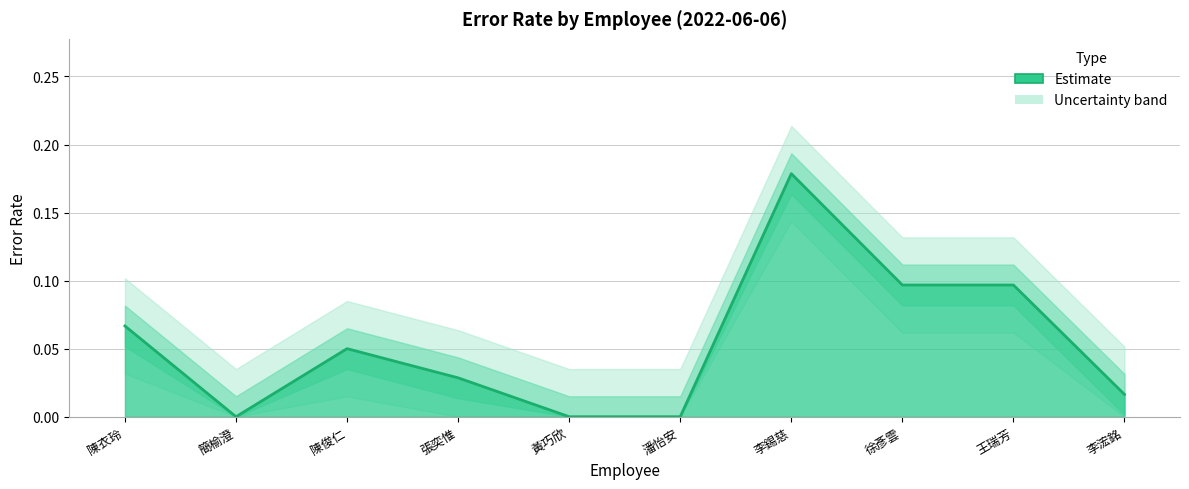

Reading left to right, transcribe all the data shown in this chart.

陳衣玲=0.1	簡榆澄=0.0	陳俊仁=0.1	張奕惟=0.0	黃巧欣=0.0	潘怡安=0.0	李錫慈=0.2	徐彥雲=0.1	王瑞芳=0.1	李浤銘=0.0